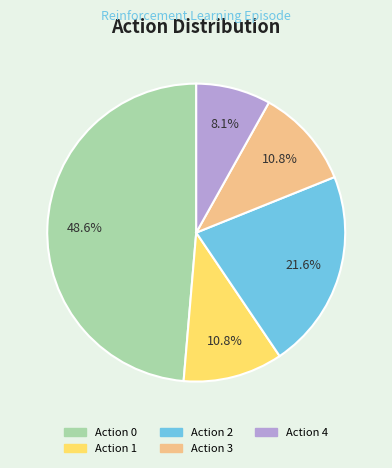

Is there a majority slice in this chart?

No